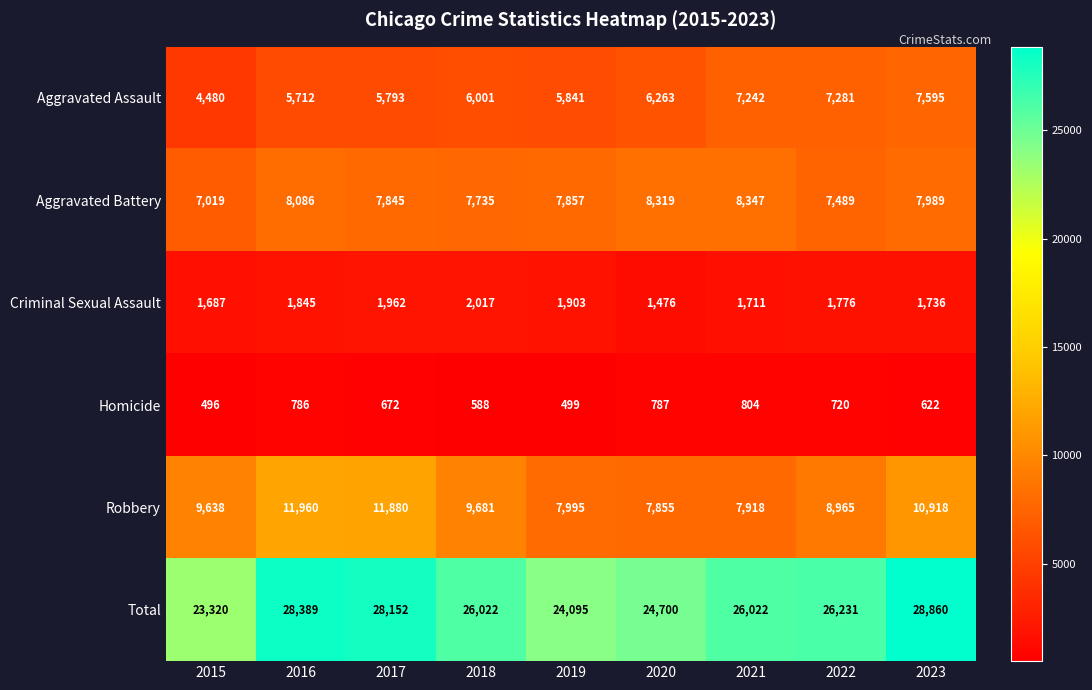

What is the smallest value displayed?

496